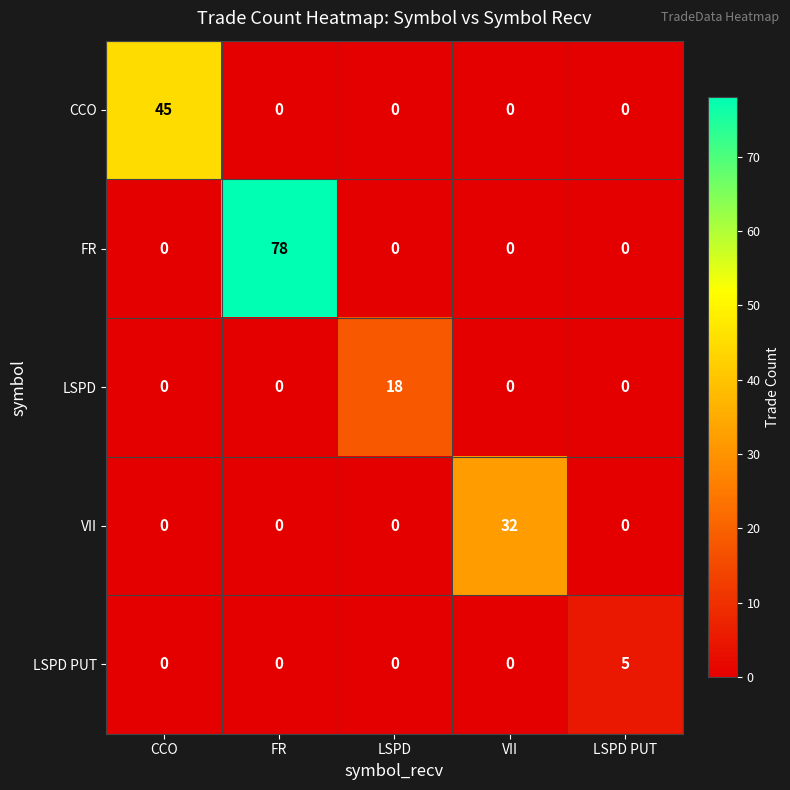

True or false: CCO has a value of 0 at FR.

True